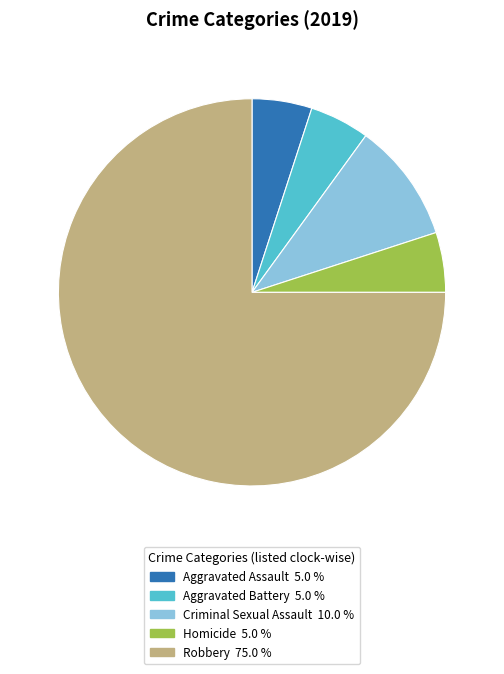

Between Homicide and Criminal Sexual Assault, which is larger?

Criminal Sexual Assault